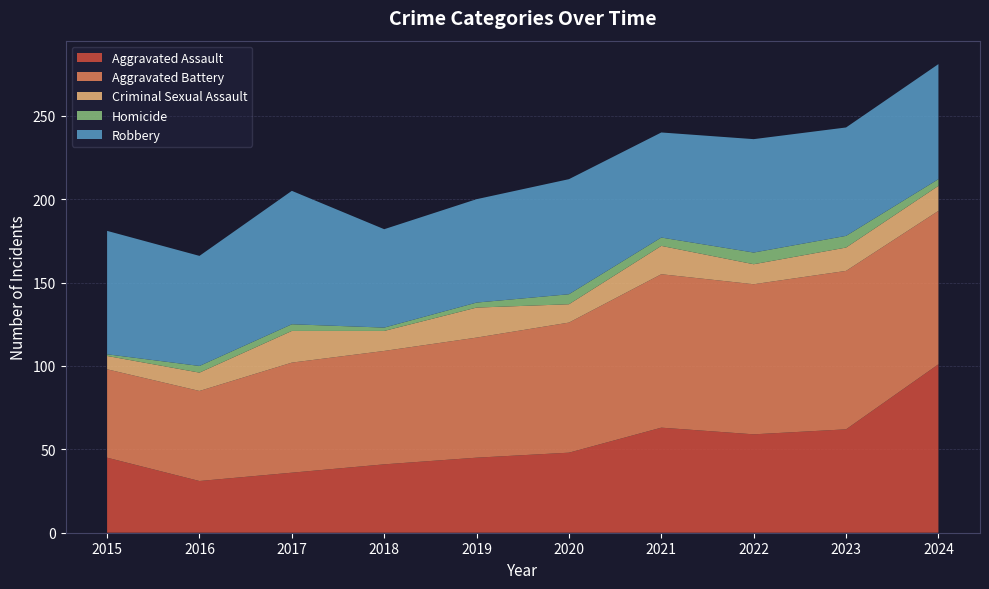

Reading left to right, what are all the values shown in this chart?

Aggravated Assault: 45	31	36	41	45	48	63	59	62	101
Aggravated Battery: 53	54	66	68	72	78	92	90	95	92
Criminal Sexual Assault: 8	11	19	12	18	11	17	12	14	15
Homicide: 1	4	4	2	3	6	5	7	7	4
Robbery: 74	66	80	59	62	69	63	68	65	69